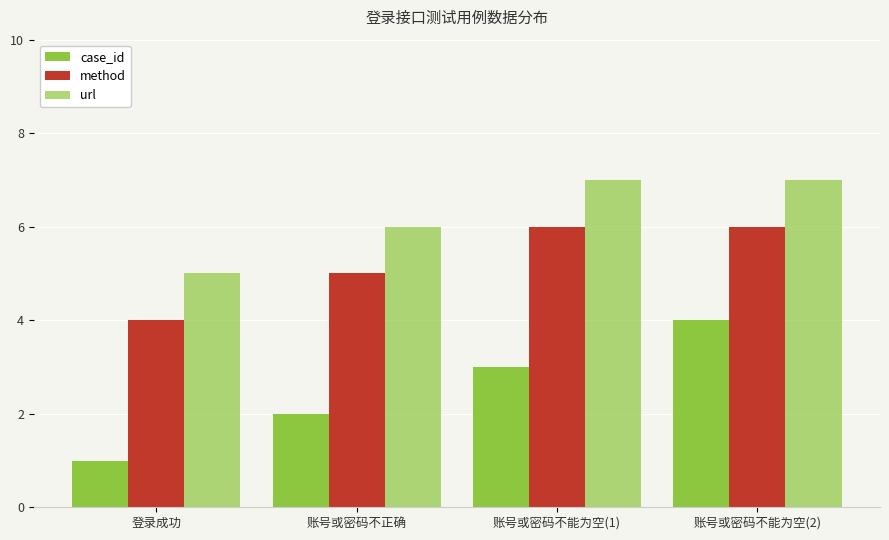

What is the difference between the method values at 账号或密码不能为空(2) and 账号或密码不正确?

1